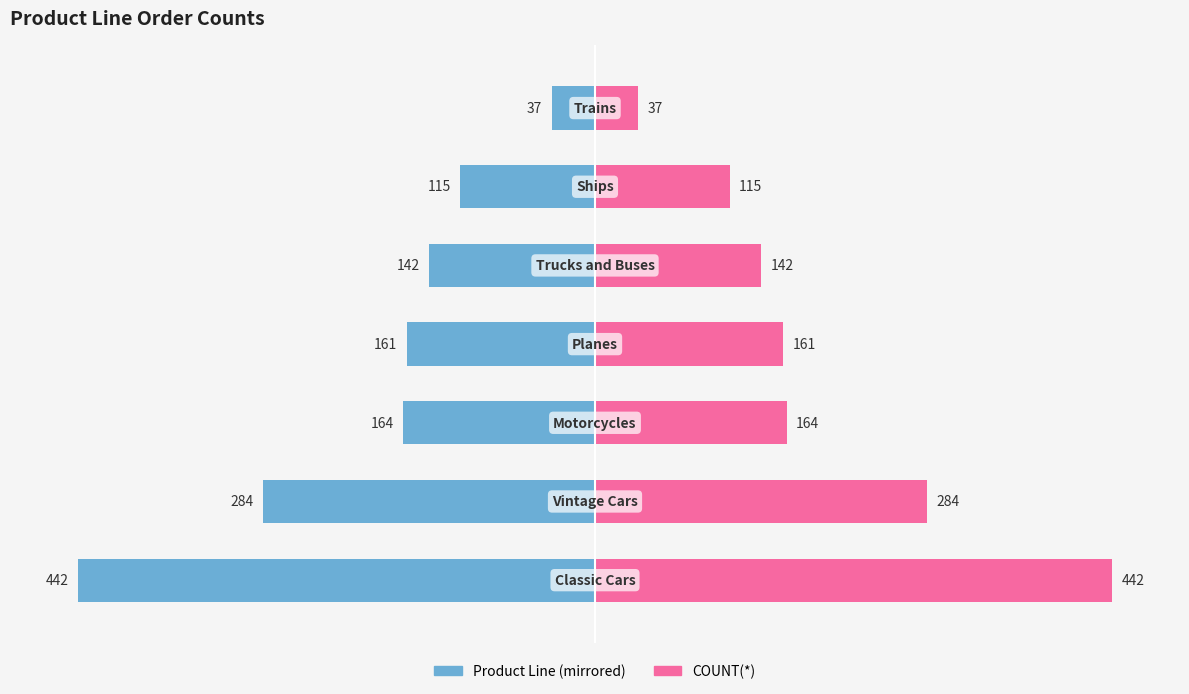

What is the value of the COUNT(*) (Right) bar at the 3rd from the left?

164